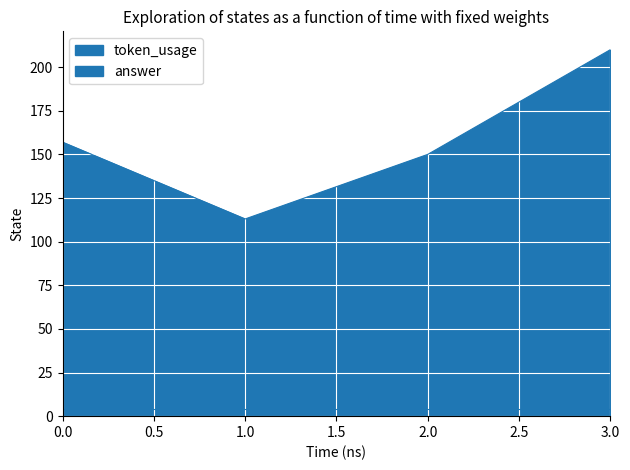

What is the greatest value displayed?

210